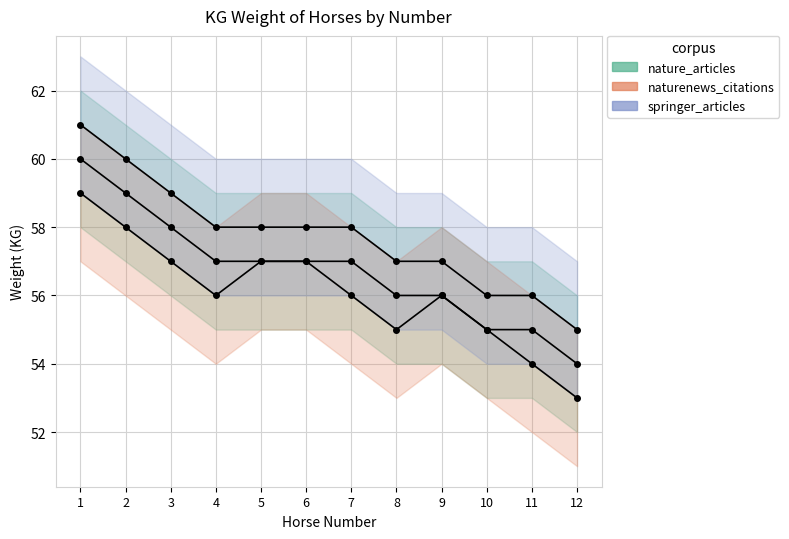

What is the maximum value shown in the chart?

61